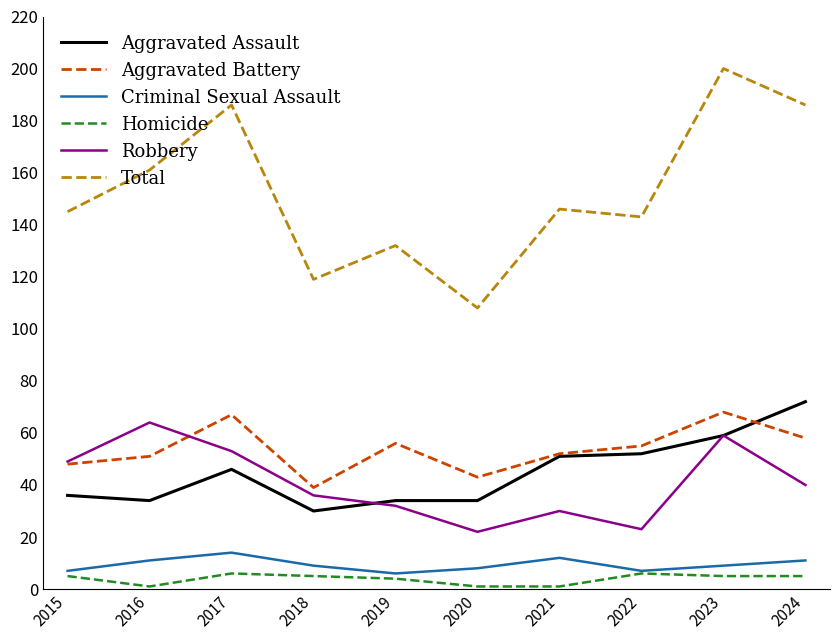

Between 2020 and 2024, which series saw the biggest shift?

Total